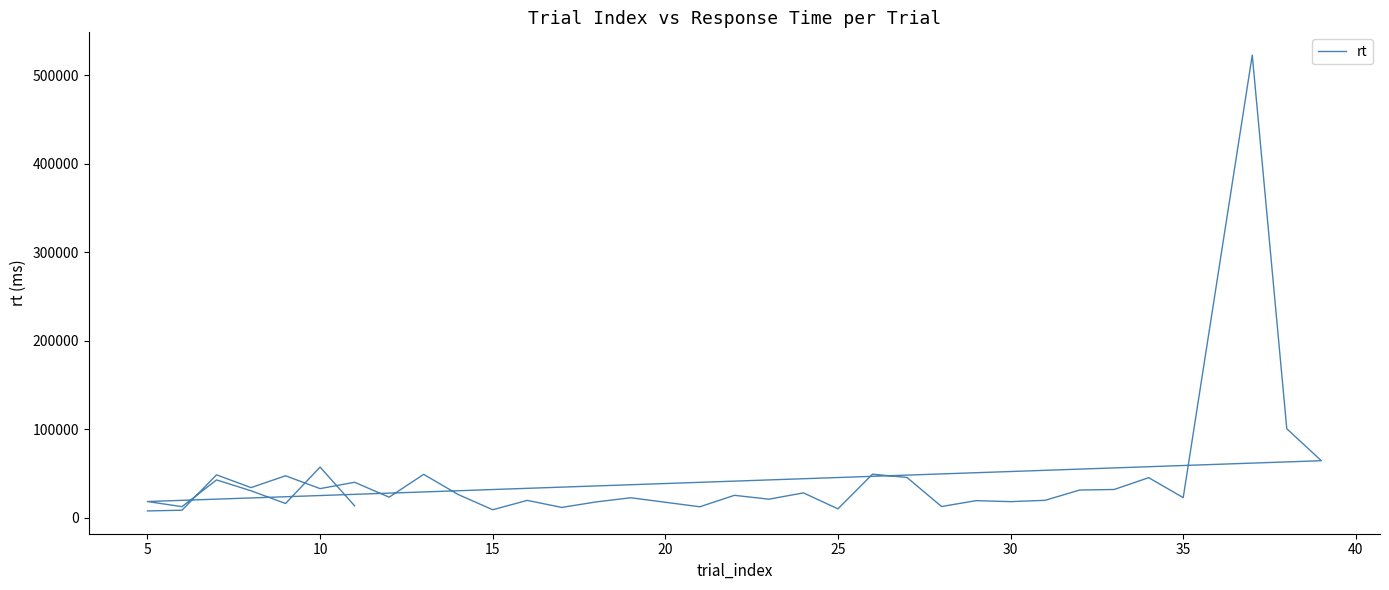

Is this an area chart (filled region under the line)?

No